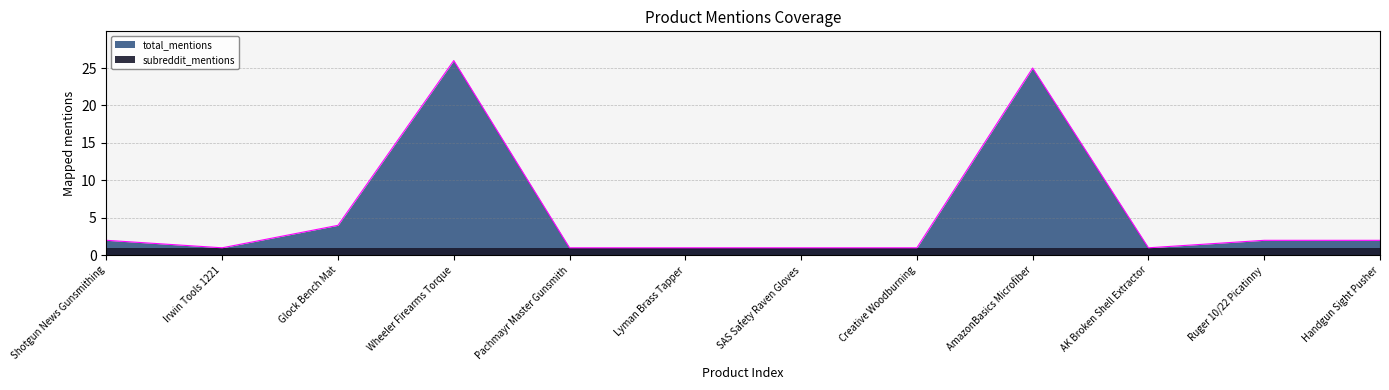

What is the sum of all values?

67